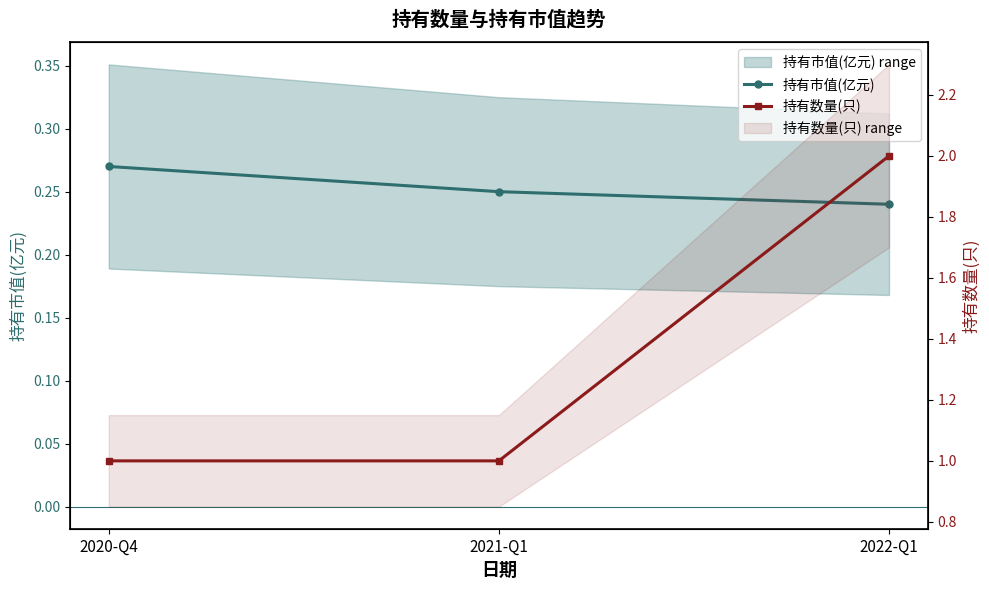

True or false: 持有市值(亿元) has a value of 0.3 at 2020-Q4.

True